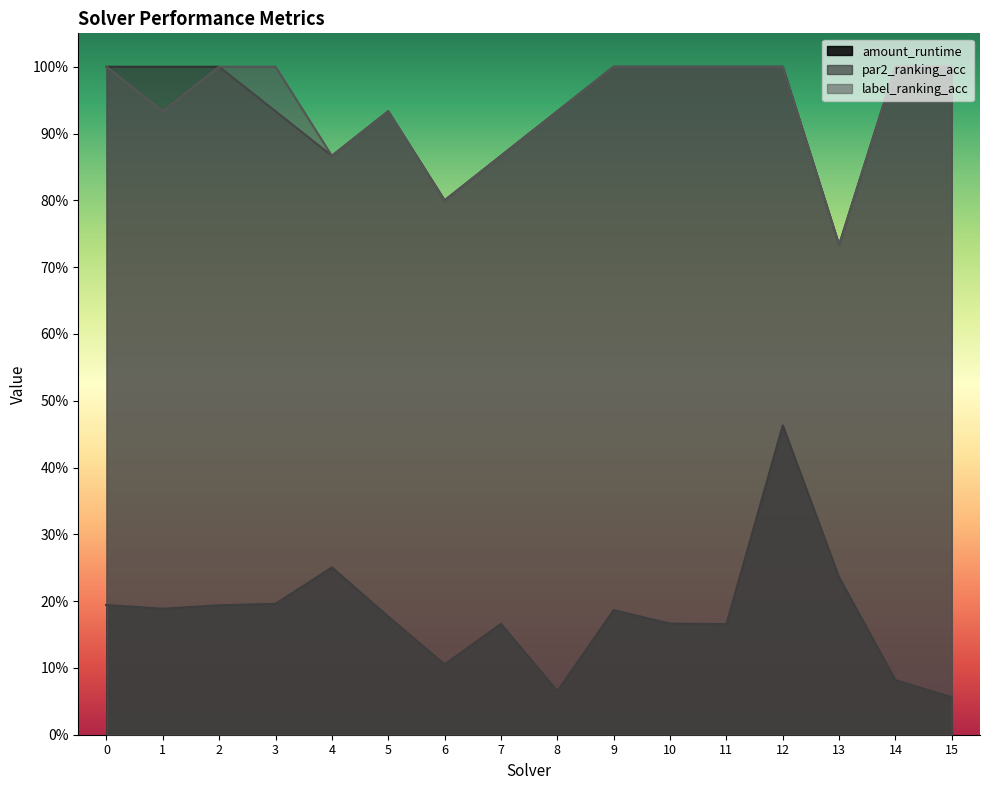

Rank the series by their maximum value, from lowest to highest.

amount_runtime, par2_ranking_acc, label_ranking_acc